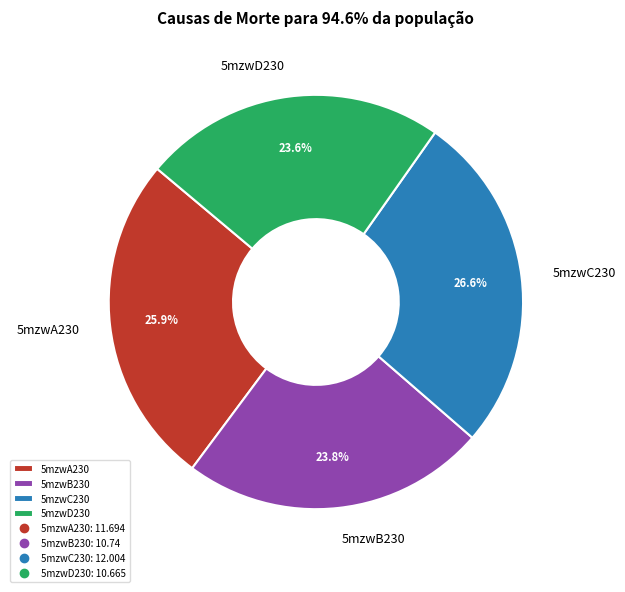

True or false: 5mzwD230 accounts for 24% of the total.

True